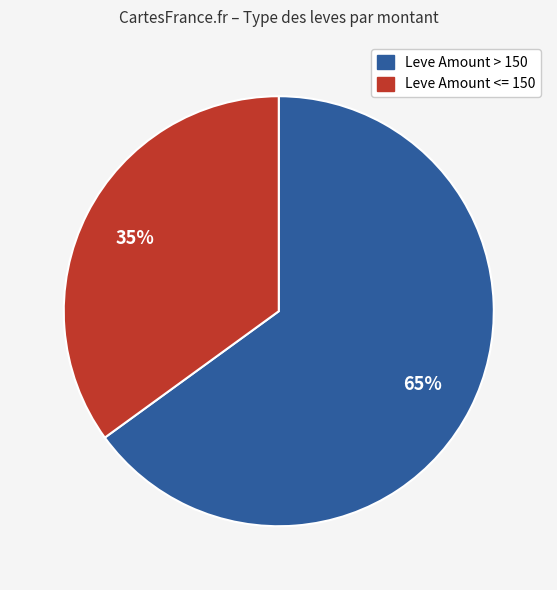

Is there a majority slice in this chart?

Yes